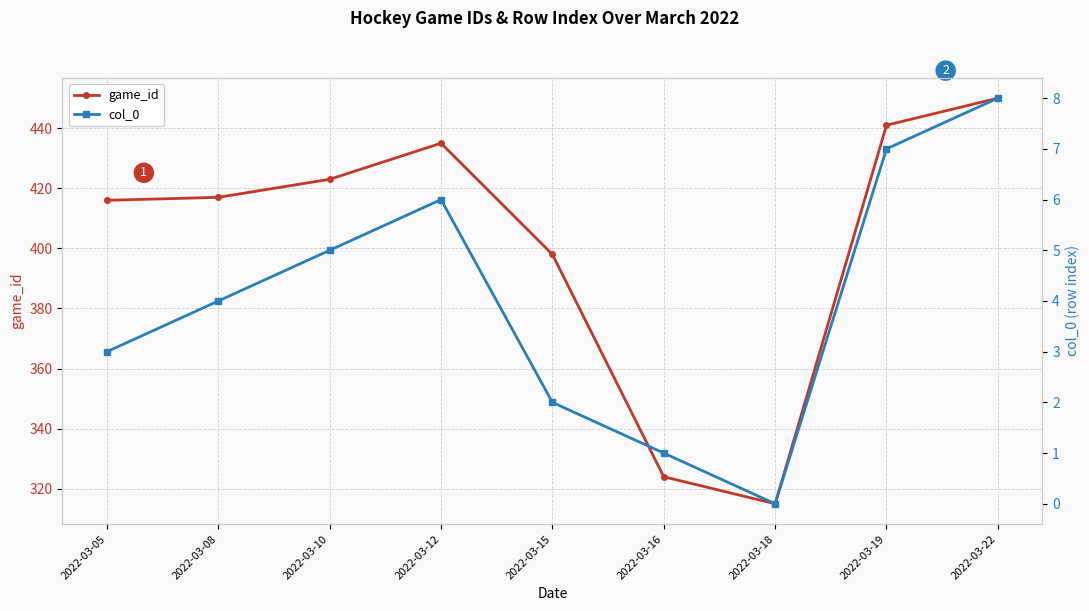

Where is the first local minimum for col_0?

2022-03-18